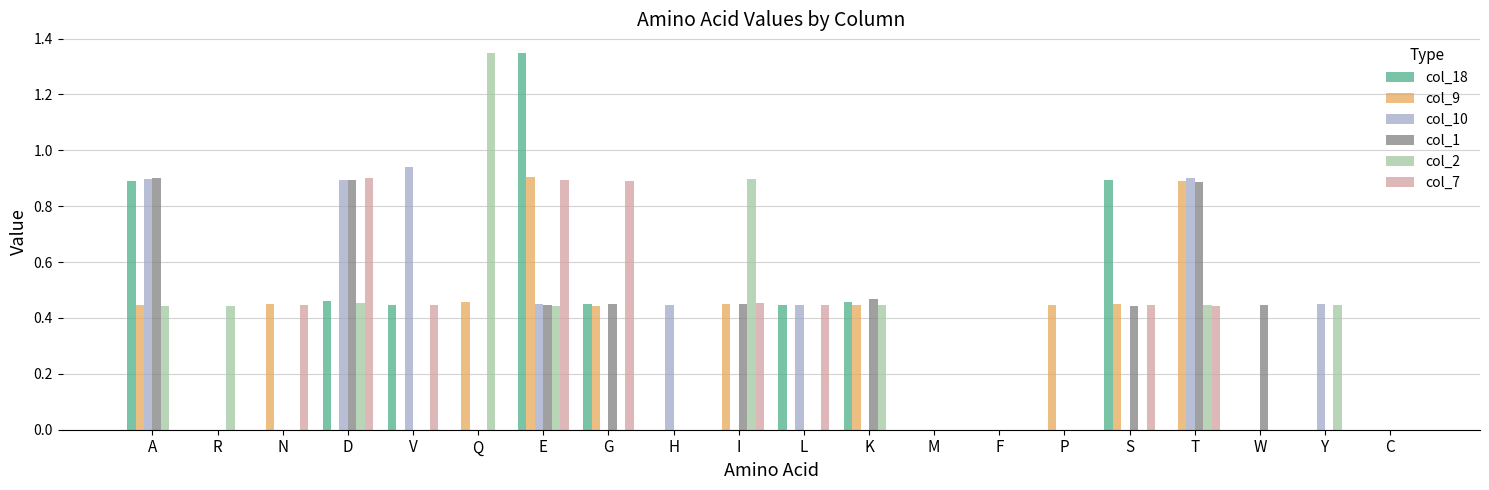

How many groups of bars are there?

20